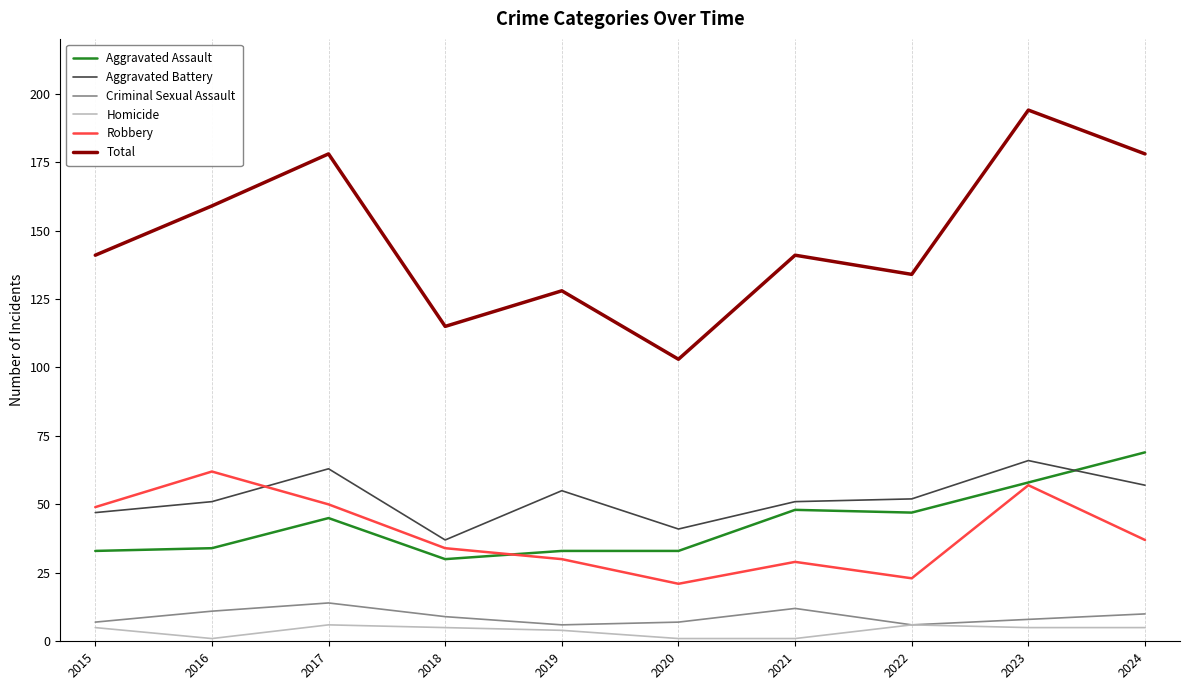

True or false: Aggravated Assault and Total cross at least once.

False